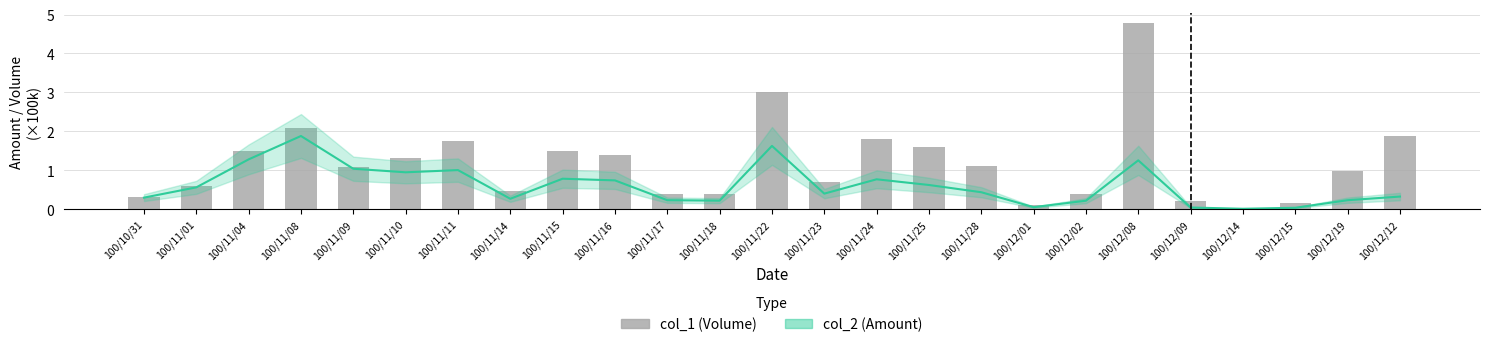

At which label does col_2 (Amount) reach its minimum?

100/12/14